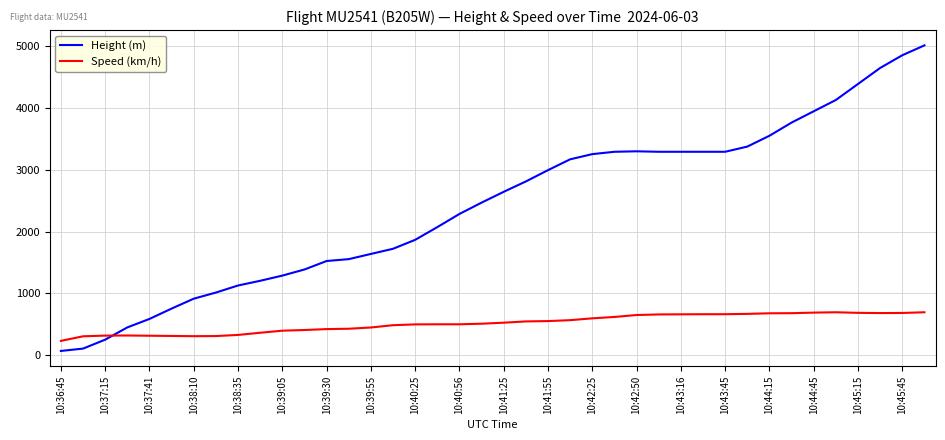

True or false: Height (m) and Speed (km/h) intersect in this chart.

True